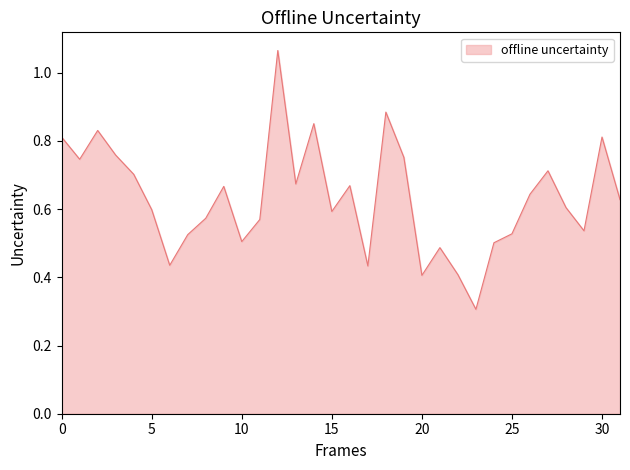

What is the minimum value shown in the chart?

0.3